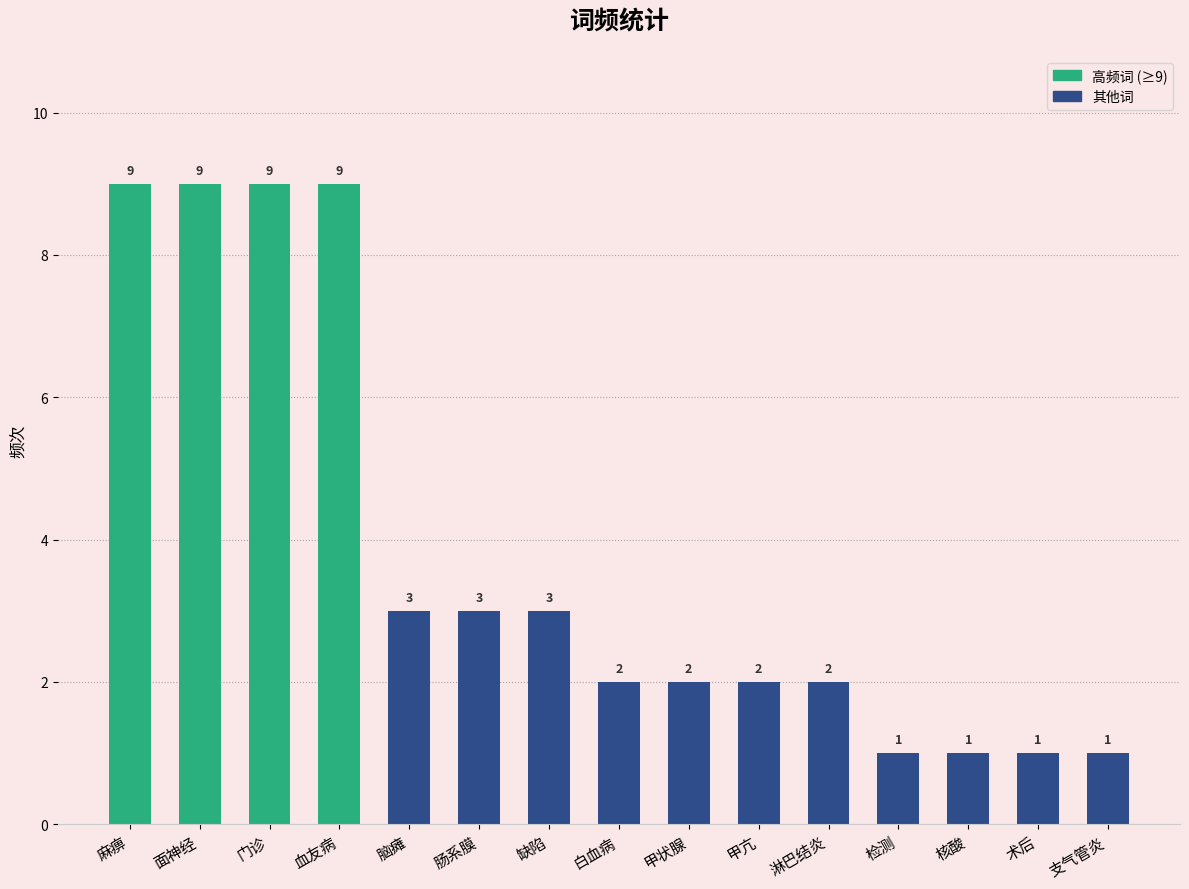

Which has a higher value, 白血病 or 缺陷?

缺陷